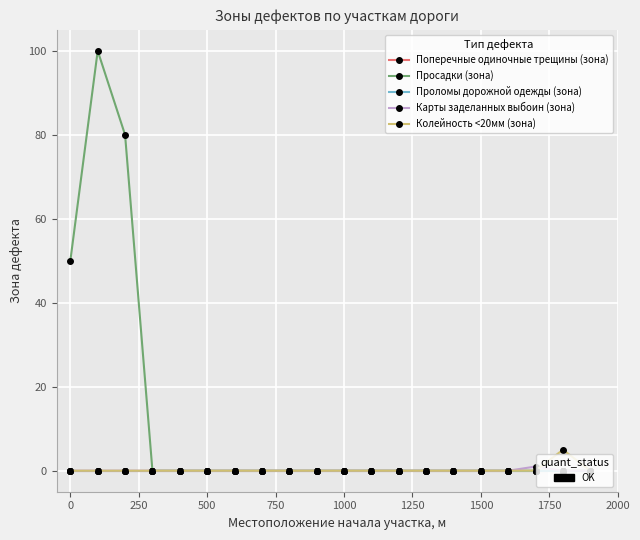

Is this an area chart (filled region under the line)?

No